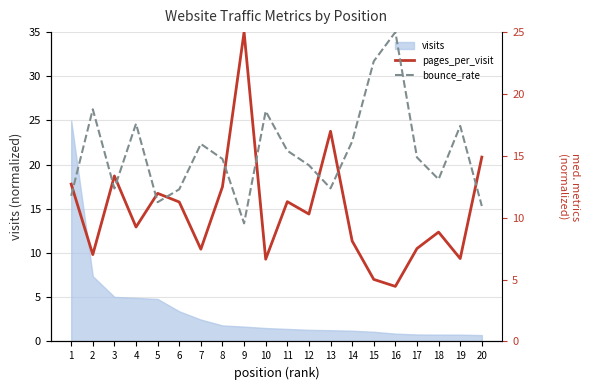

What is the total value across all series at 18?

21.9